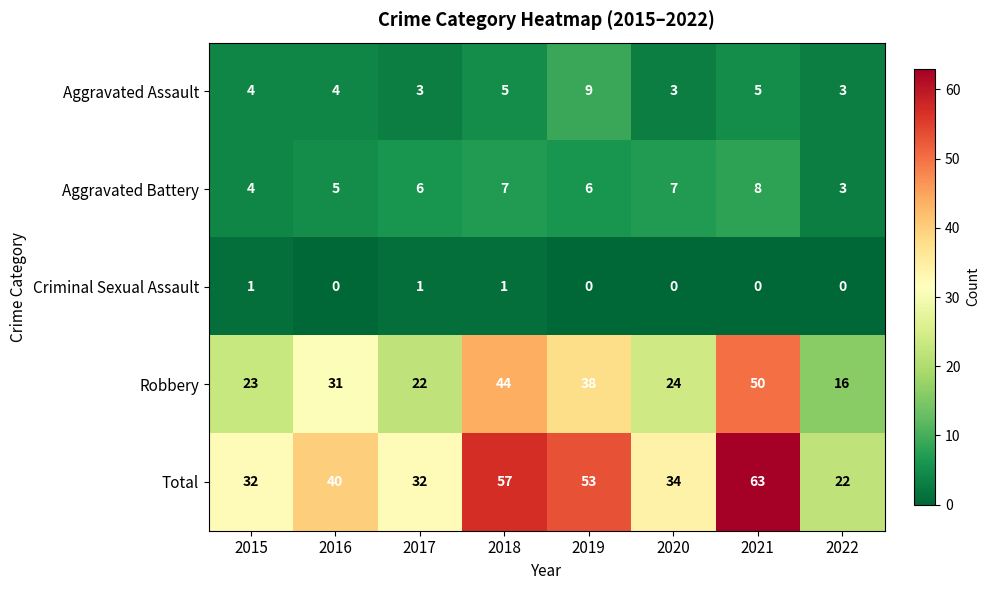

List the series in order of their peak value, highest first.

Total, Robbery, Aggravated Assault, Aggravated Battery, Criminal Sexual Assault